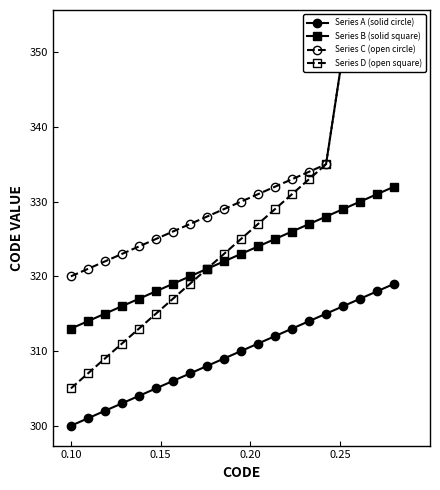

What are all the series names shown in the legend?

Series A (solid circle), Series B (solid square), Series C (open circle), Series D (open square)